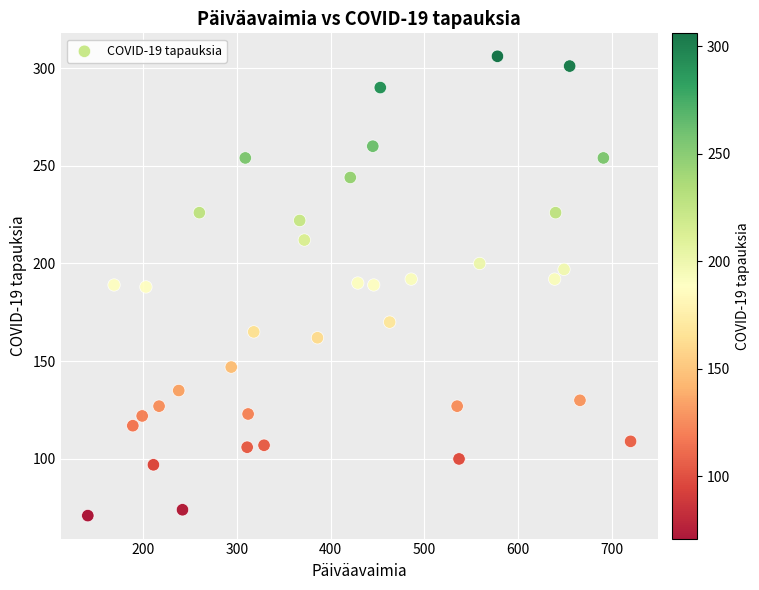

What is the range of X values (max minus min)?

579